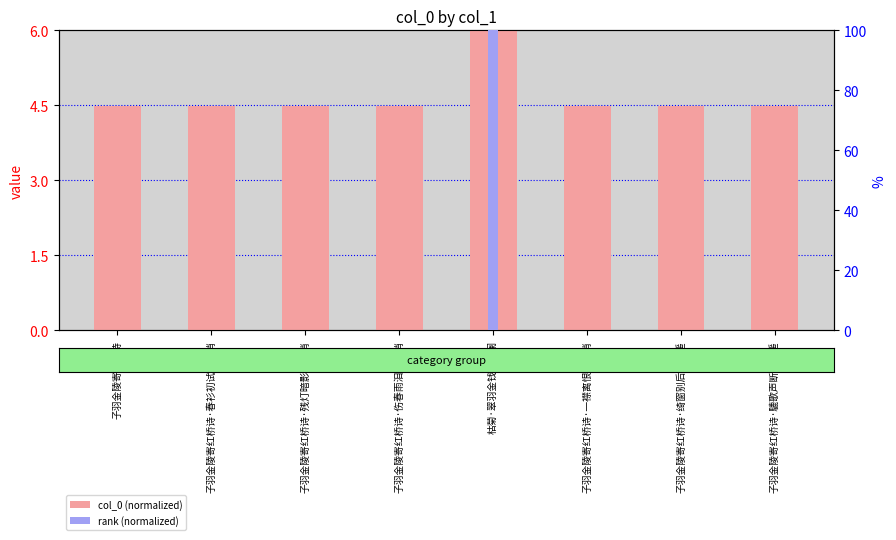

Count the col_0 (normalized) values in the range 4 to 5.

7